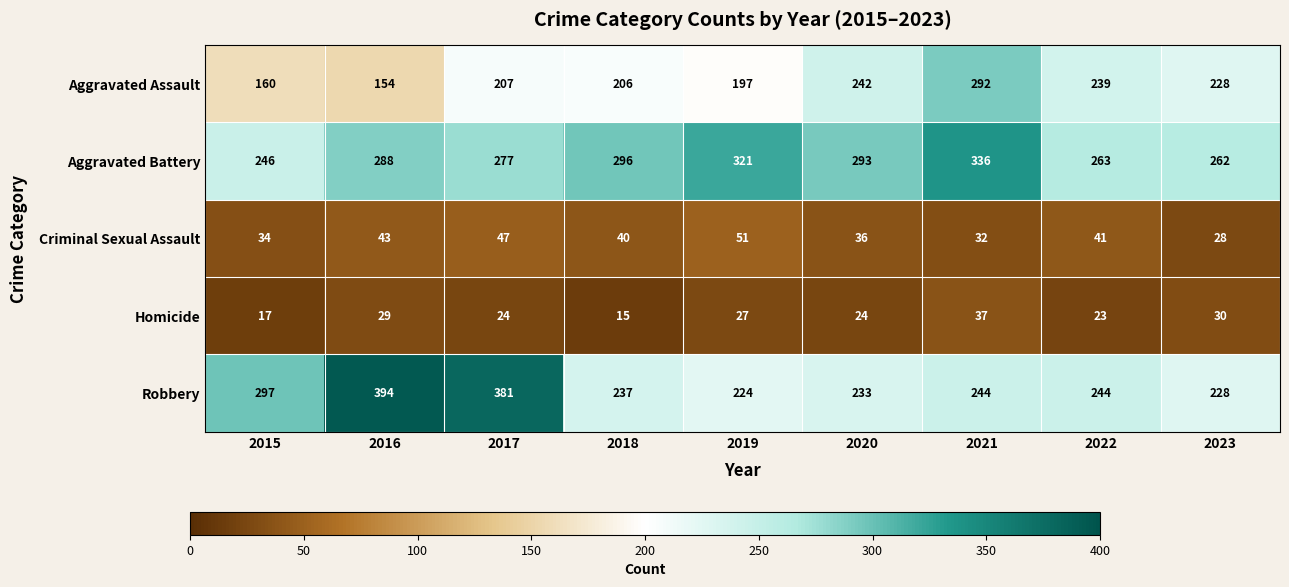

Is it true that Homicide equals 23 at 2022?

True